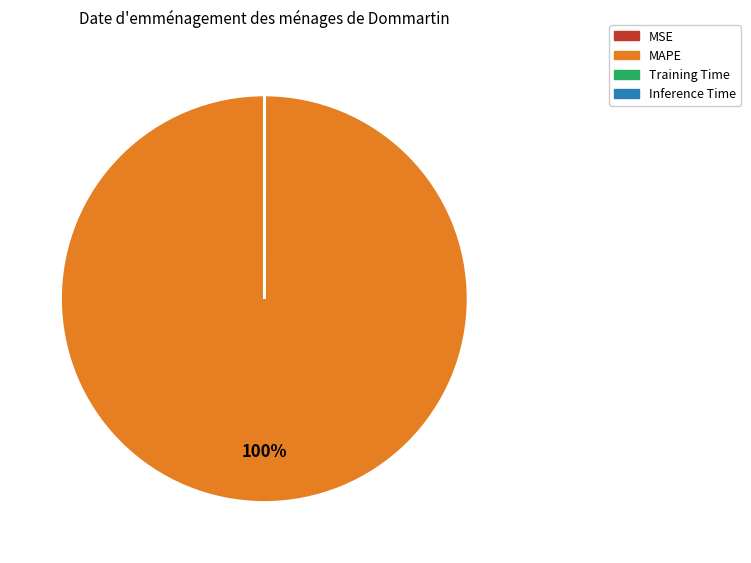

To the nearest percent, what is the difference between the largest and smallest slice percentages?

100%